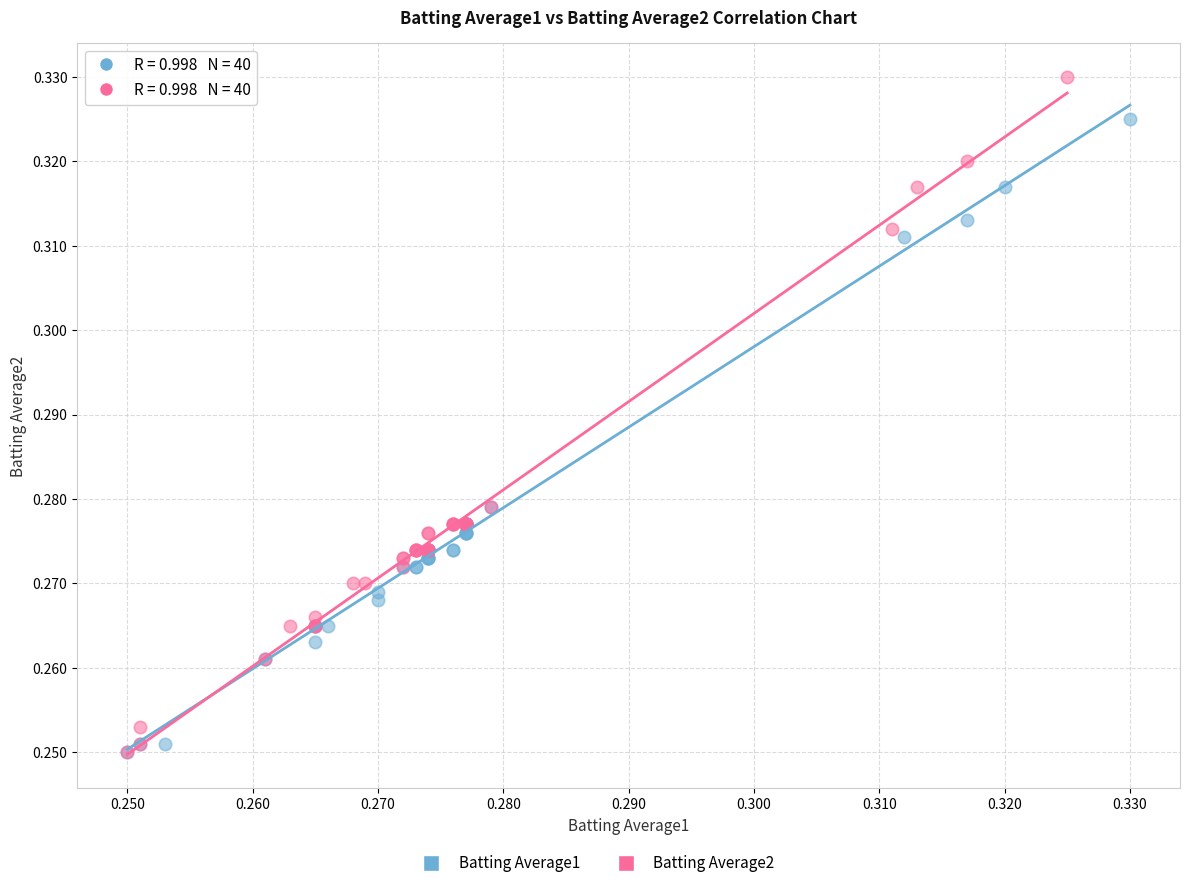

Which series has the widest spread of Y values?

Batting Average2